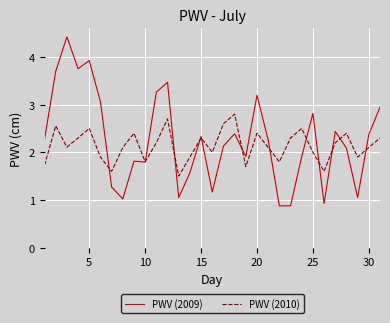

True or false: PWV (2010) and PWV (2009) intersect in this chart.

True